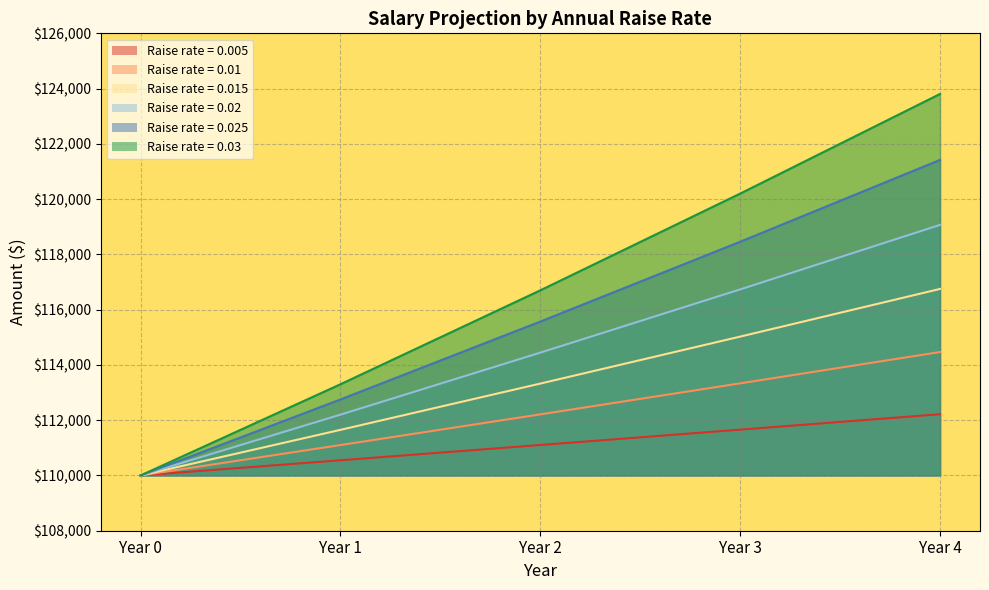

At which label does 0.005 reach its minimum?

Year 0